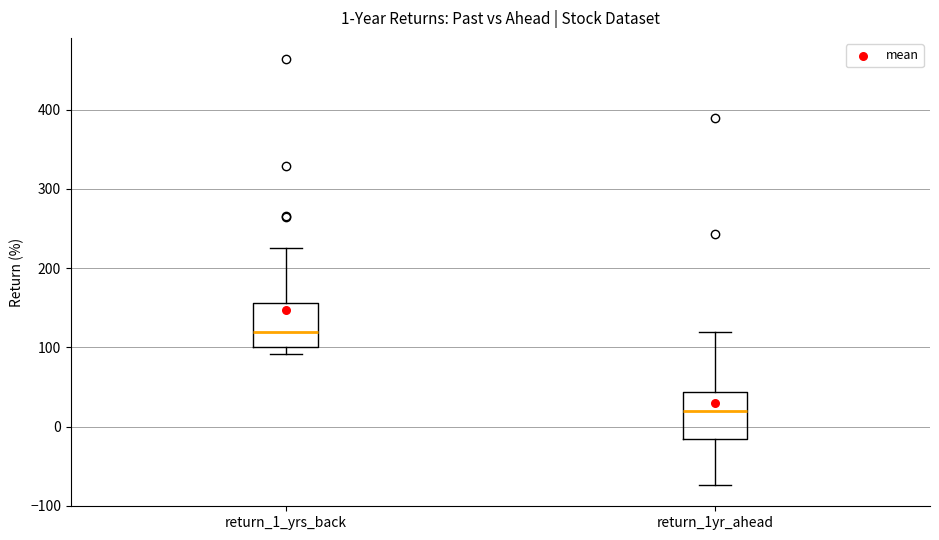

Which box's median line is the lowest?

return_1yr_ahead